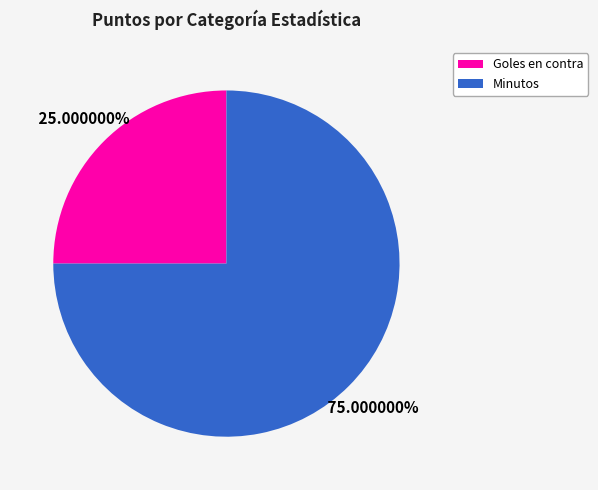

How many slices are in this pie chart?

2